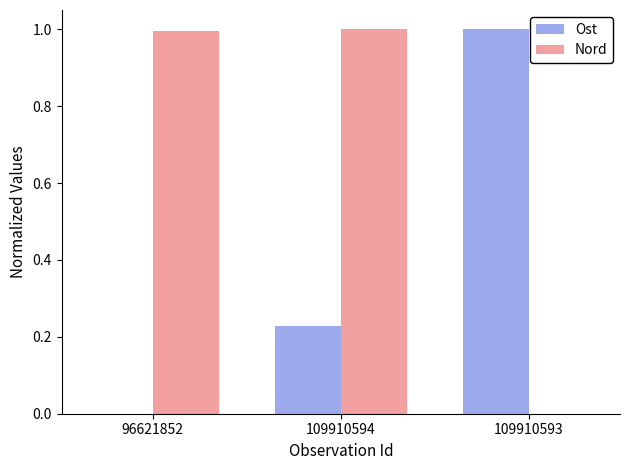

At which category is the sum across all series the highest?

109910594